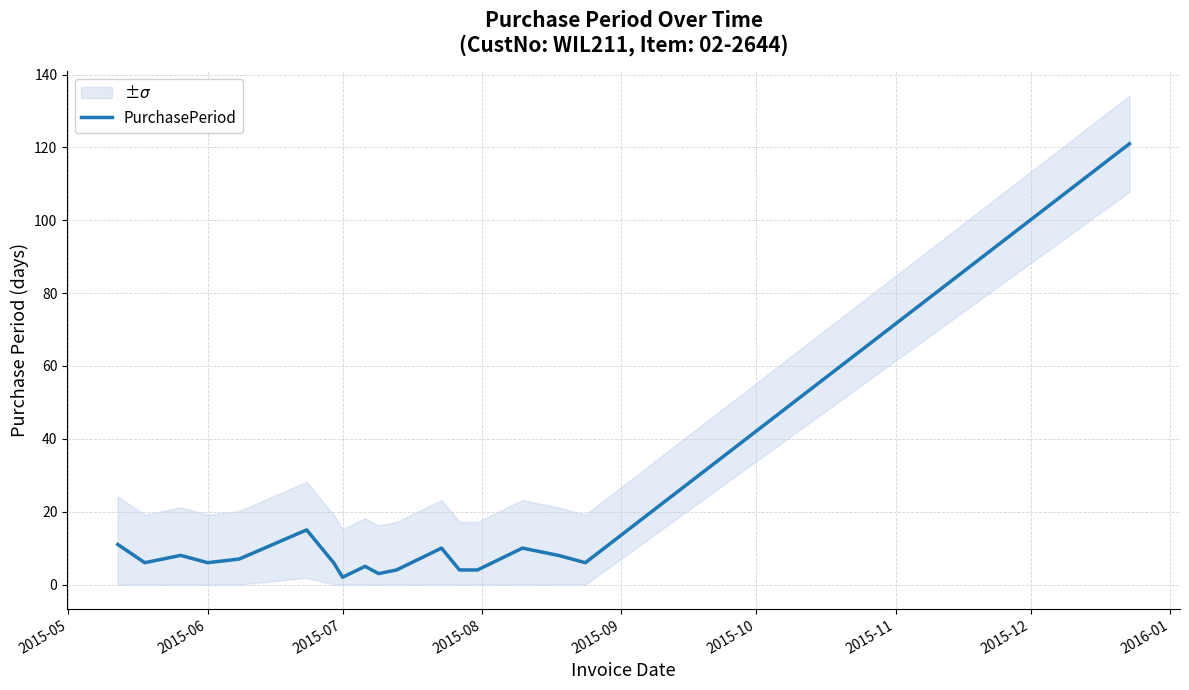

How many points are lower than both their immediate neighbors (excluding endpoints)?

5